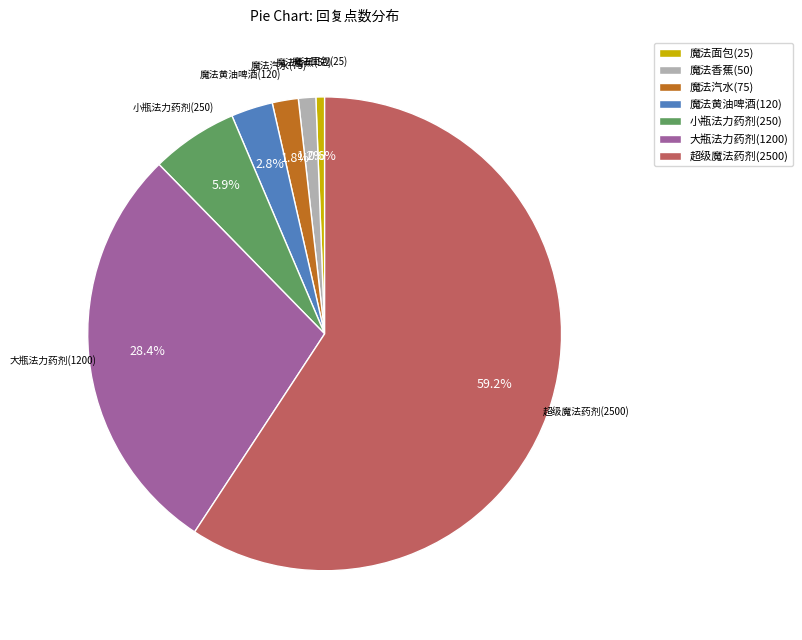

What is the smallest slice in the pie chart?

魔法面包(25)